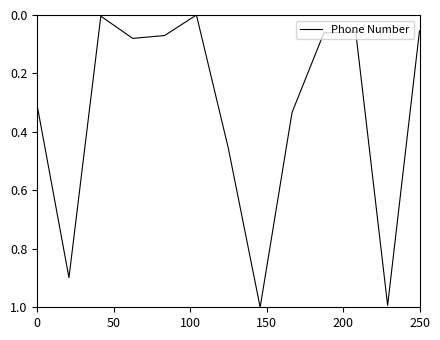

What is the maximum value shown in the chart?

1.0